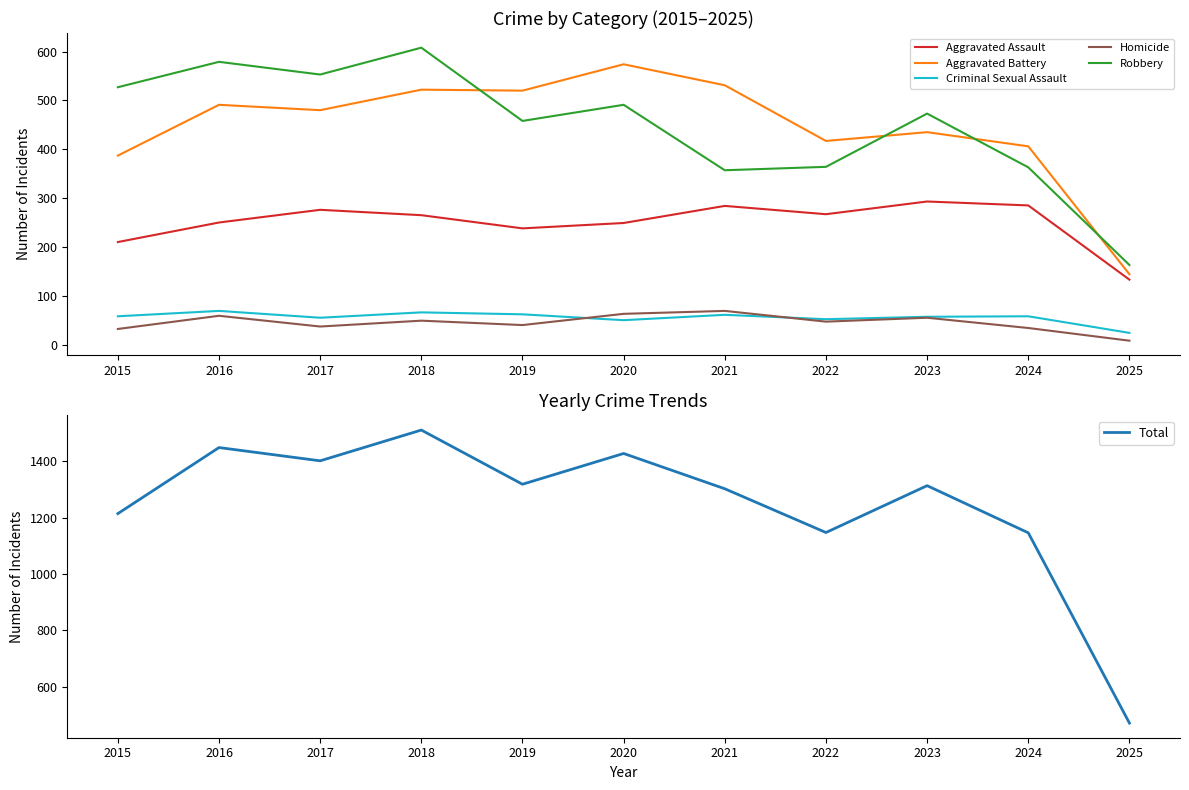

What is the sum of the Aggravated Assault values at 2019 and 2021?

522